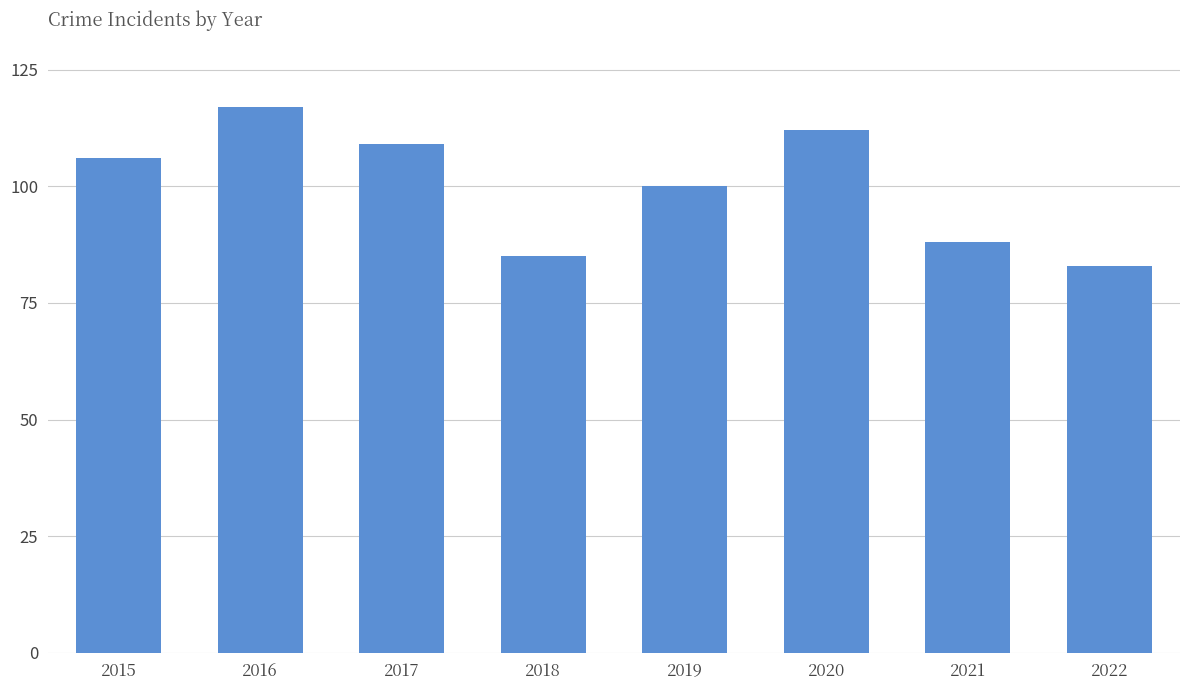

The chart shows a value of 184 at 2015. True or false?

False